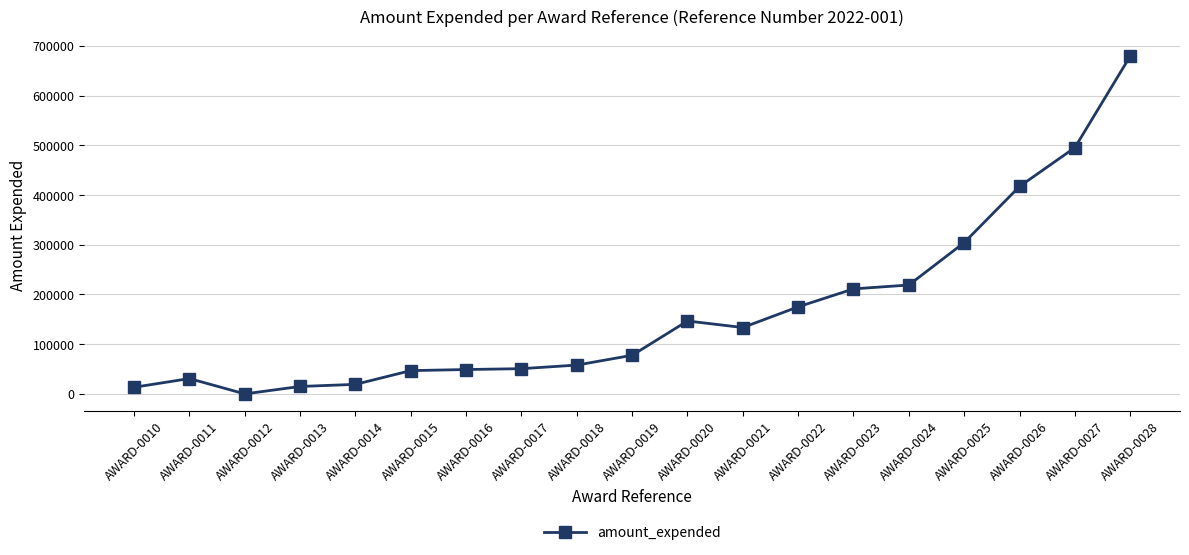

What is the value of the 19th point from the left?

679183